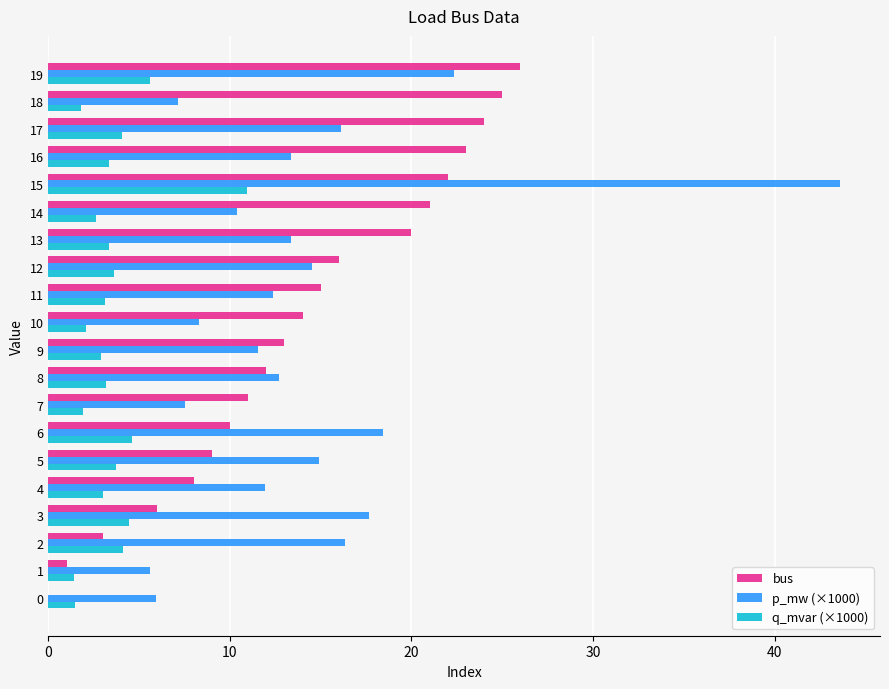

What is the greatest value displayed?

43.6